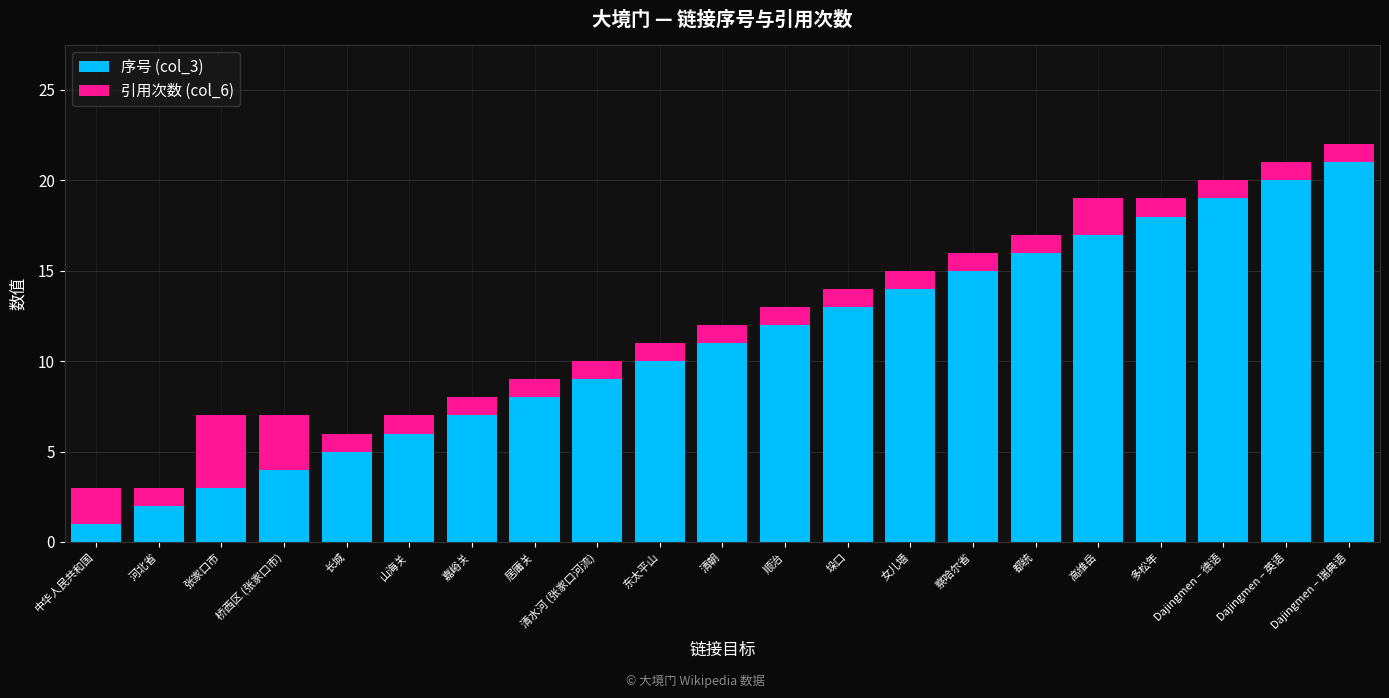

What is the total value across all series at 张家口市?

7